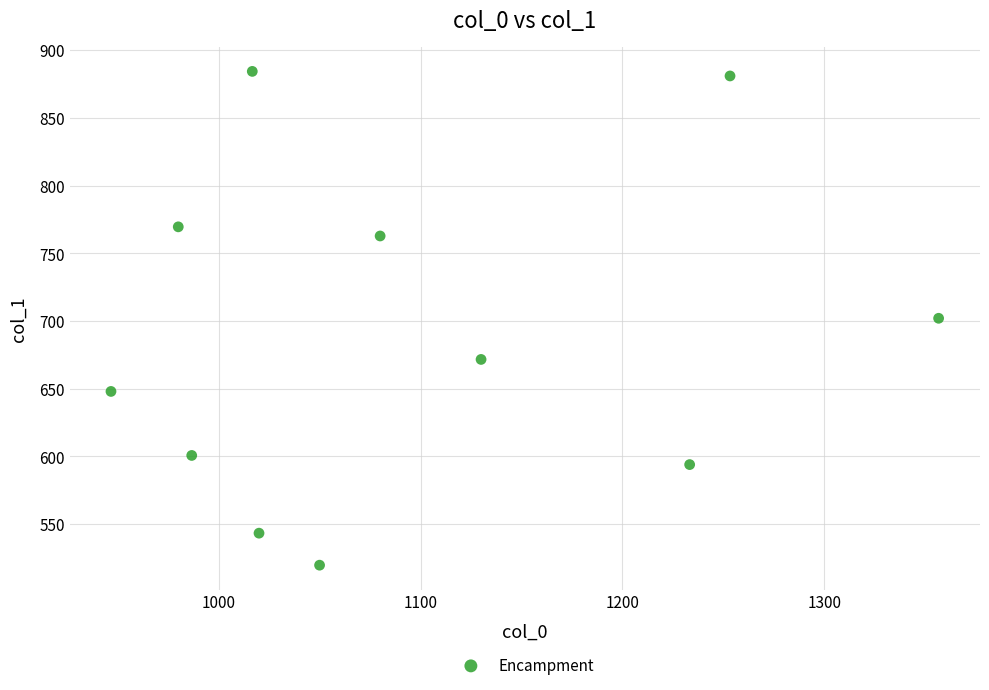

What is the average Y value?

688.8